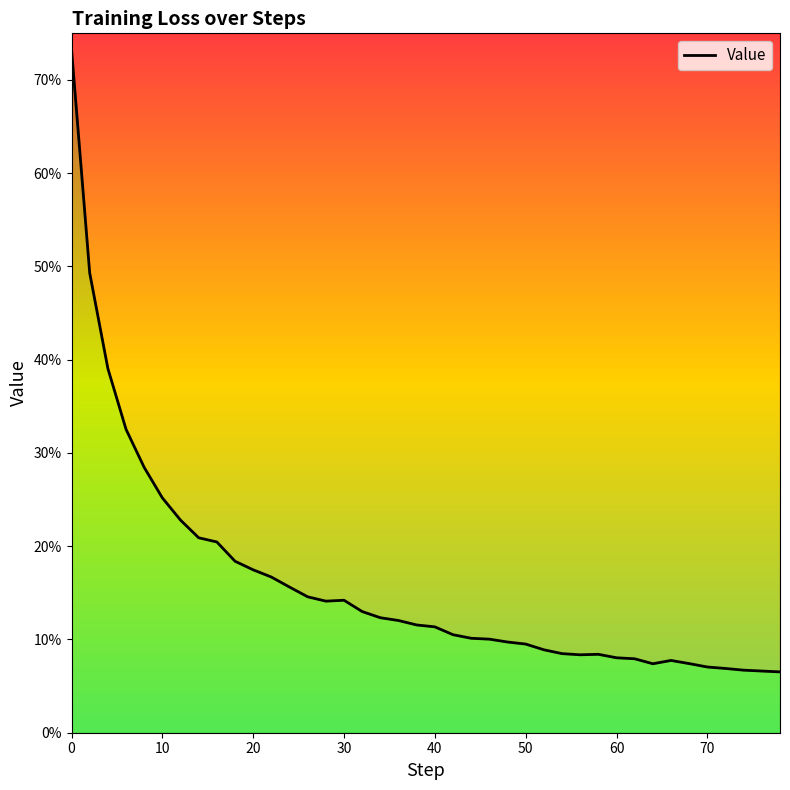

What is the minimum value shown in the chart?

0.1